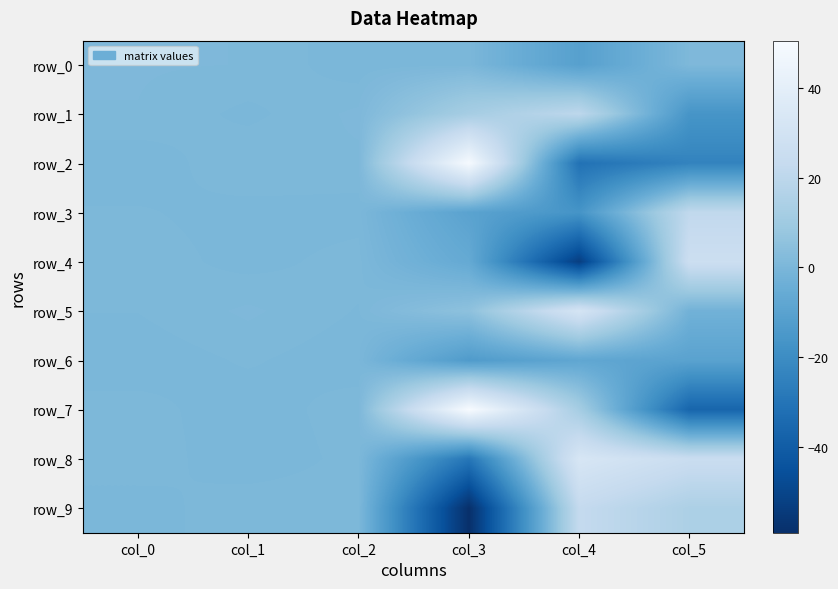

Where does the row_4 series first go above 0?

col_0